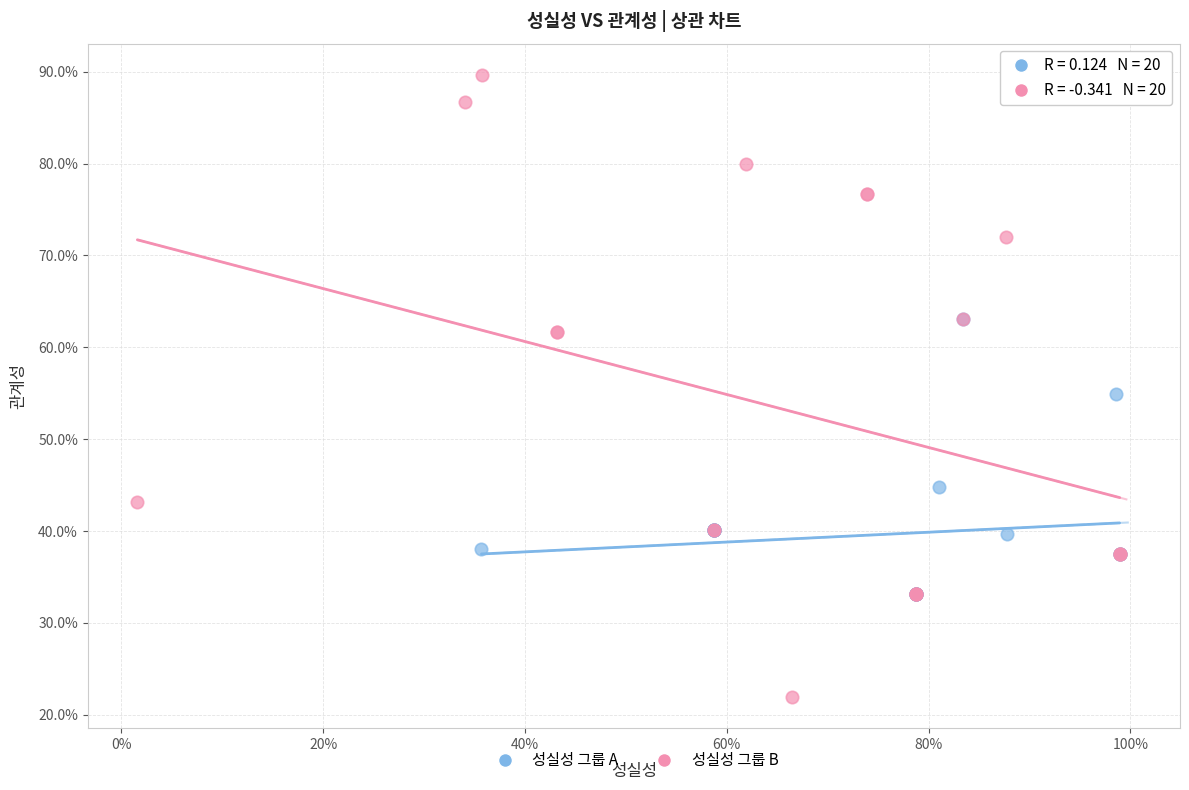

What are all the series names shown in the legend?

성실성 그룹 A, 성실성 그룹 B